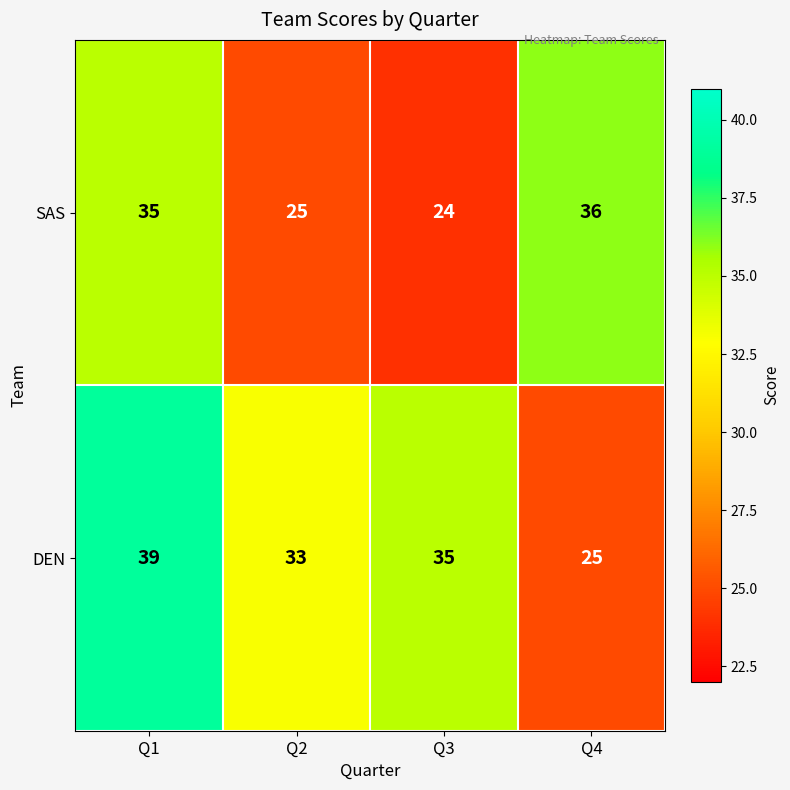

At which category is the sum across all series the highest?

Q1